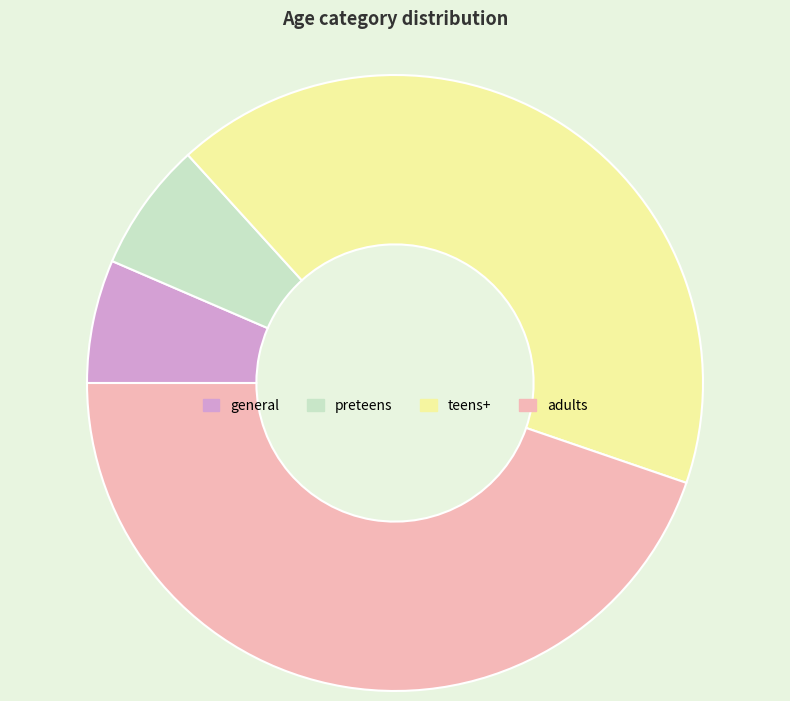

Do adults and general together represent more than half of the pie?

Yes